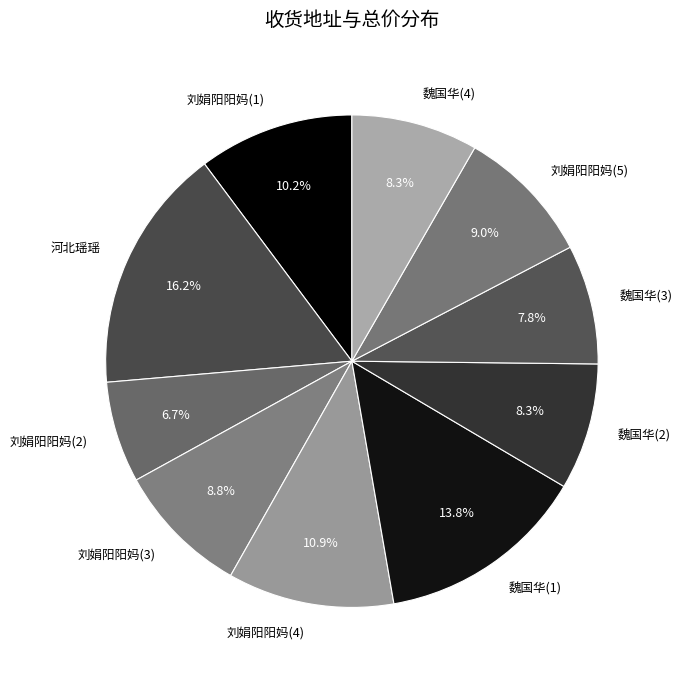

What is the smallest slice in the pie chart?

刘娟阳阳妈(2)